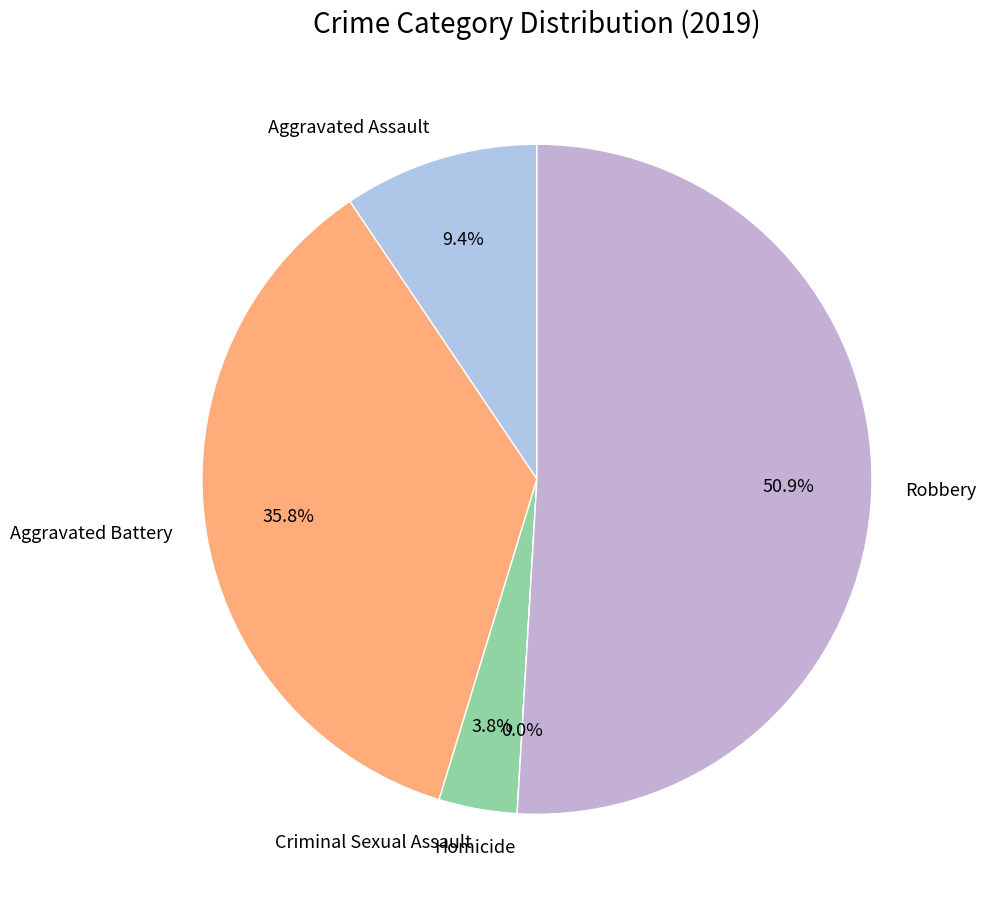

How many segments does this pie chart have?

5